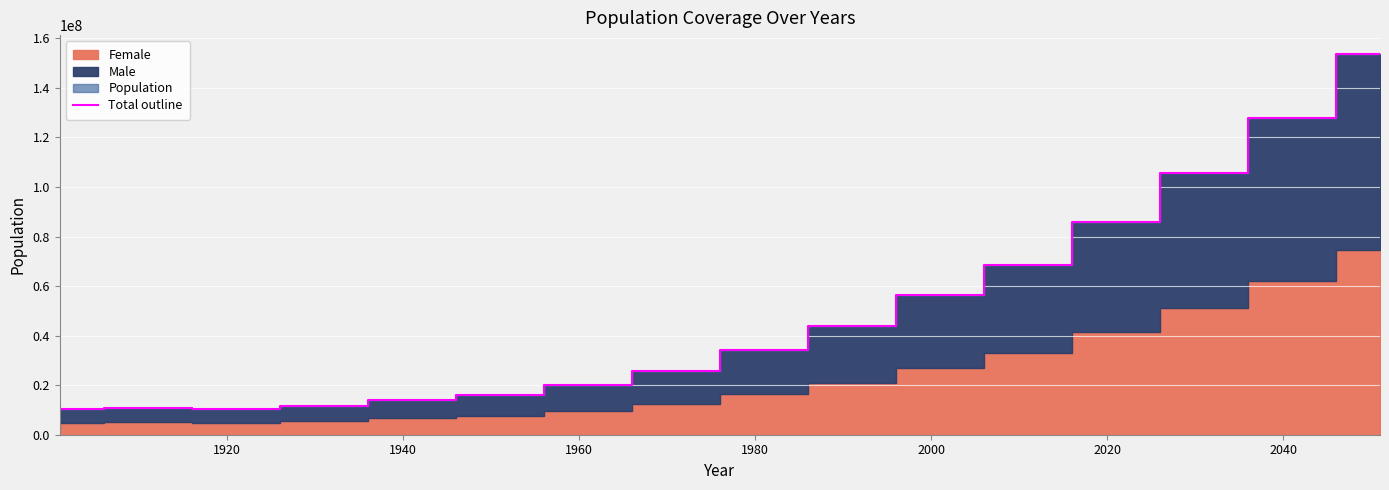

What is the minimum value for Total outline?

10292648